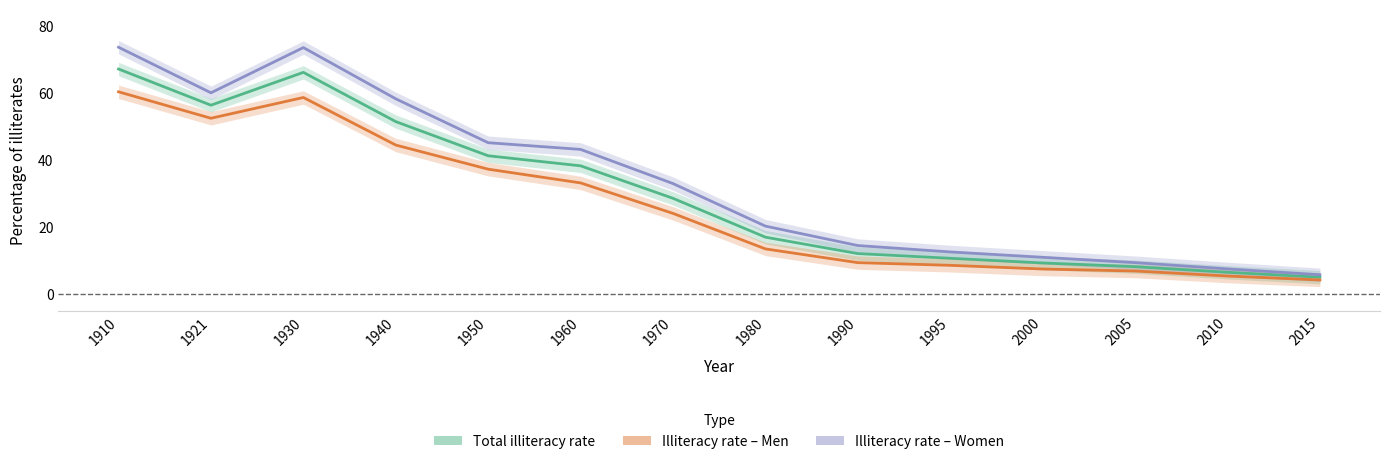

What is the minimum value shown in the chart?

4.1